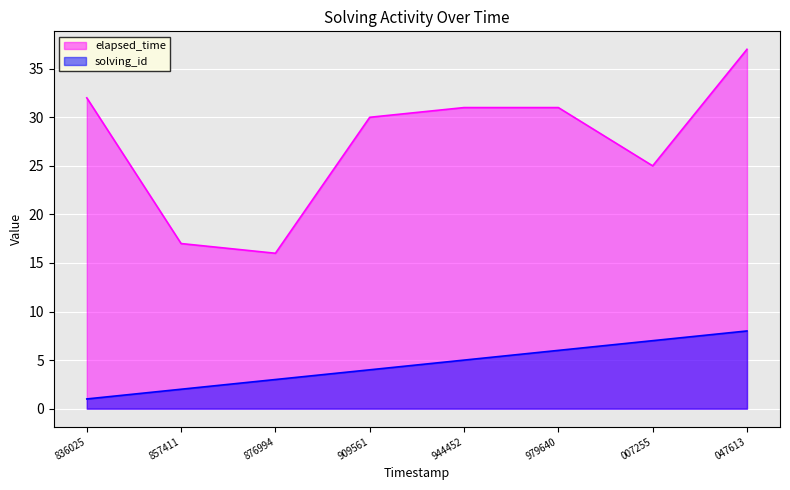

What are all the series names shown in the legend?

elapsed_time, solving_id